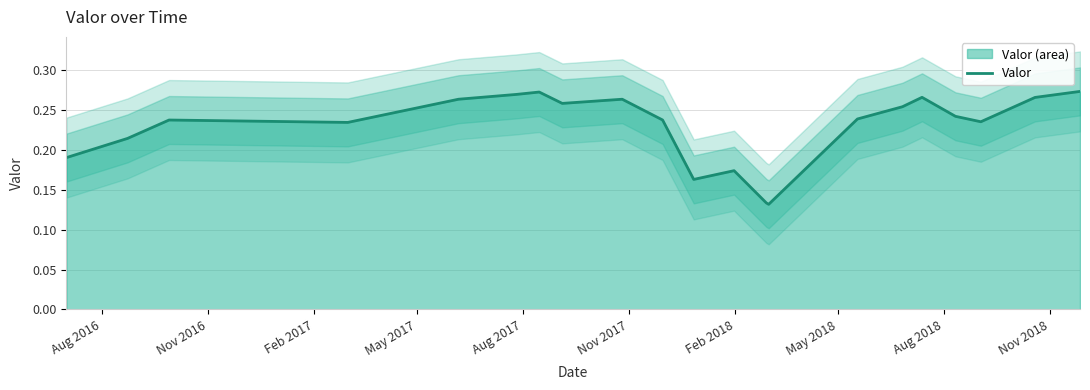

What is the greatest value displayed?

0.3